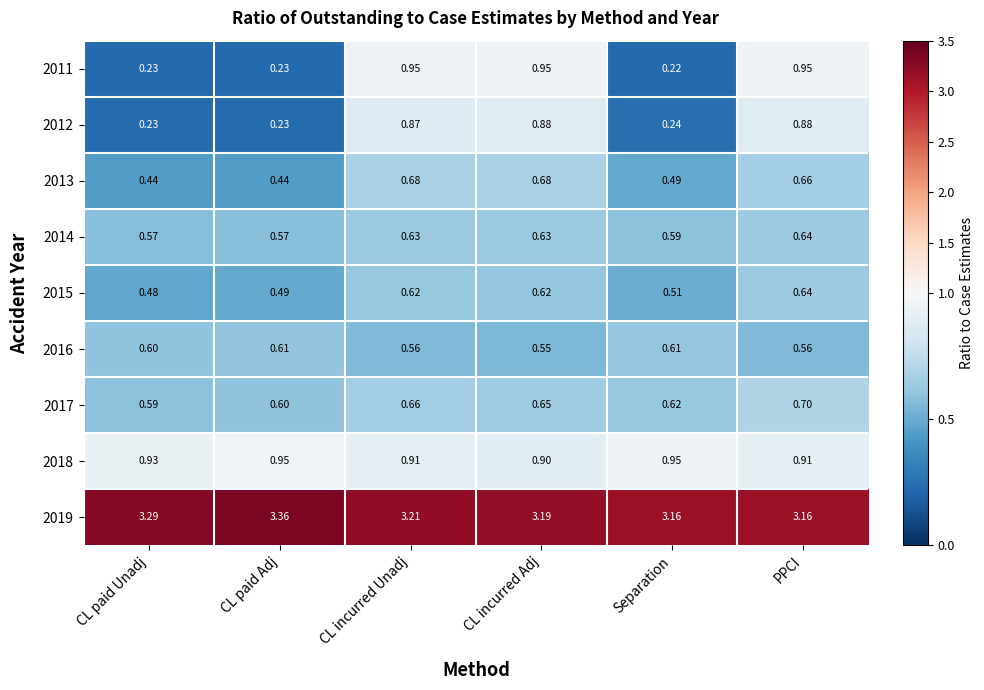

At which label is 2011 closest to 0?

Separation